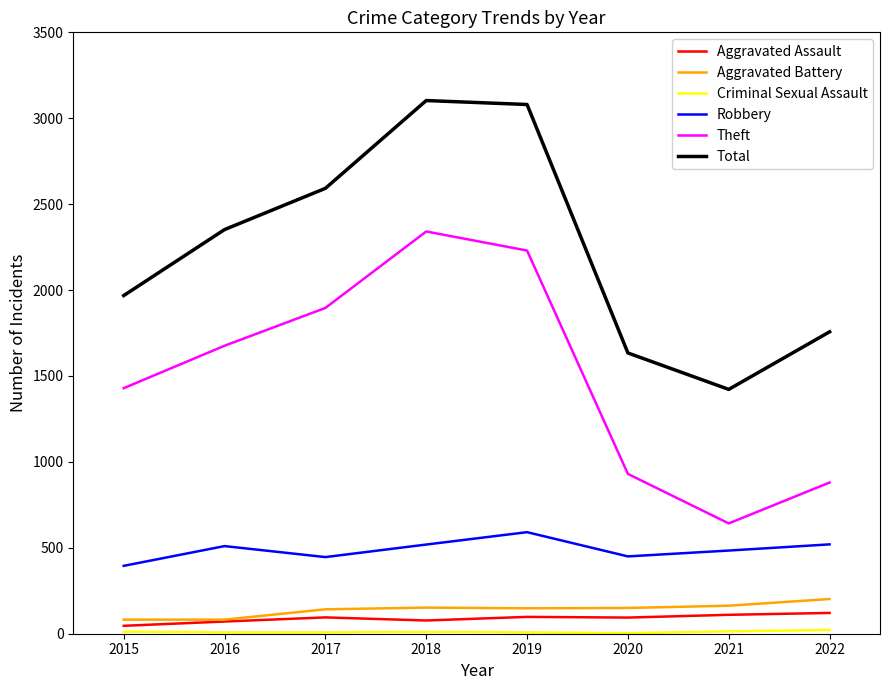

True or false: Theft and Aggravated Battery intersect in this chart.

False